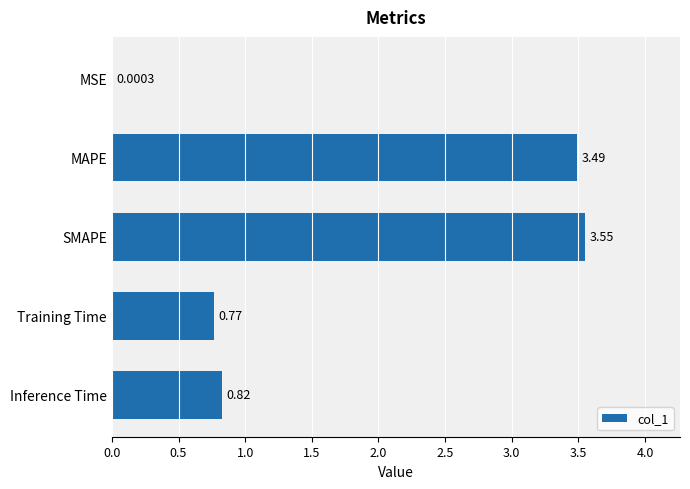

Which label corresponds to the largest value in the chart?

SMAPE